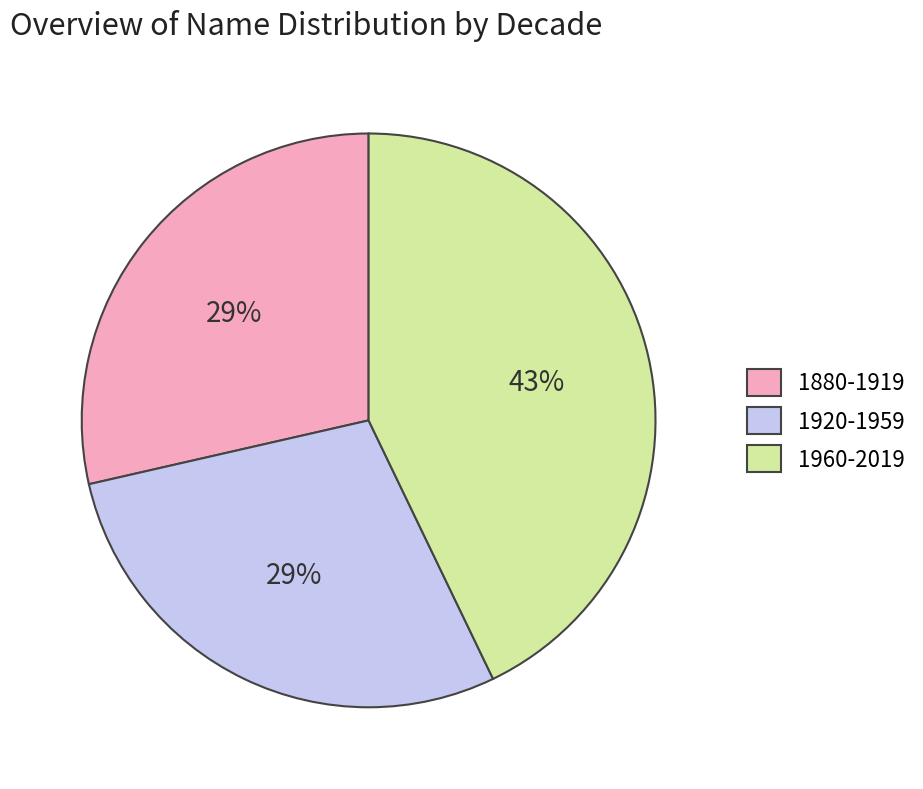

How many slices are in this pie chart?

3